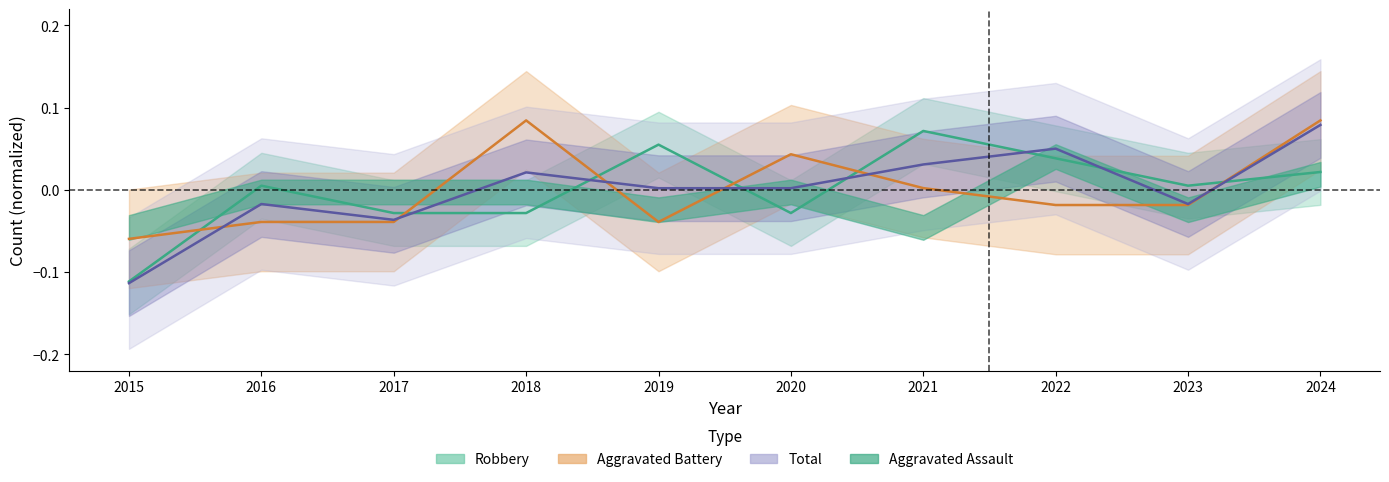

Is the value of Robbery_line at 2019 greater than the value of Aggravated Battery_line at 2017?

Yes